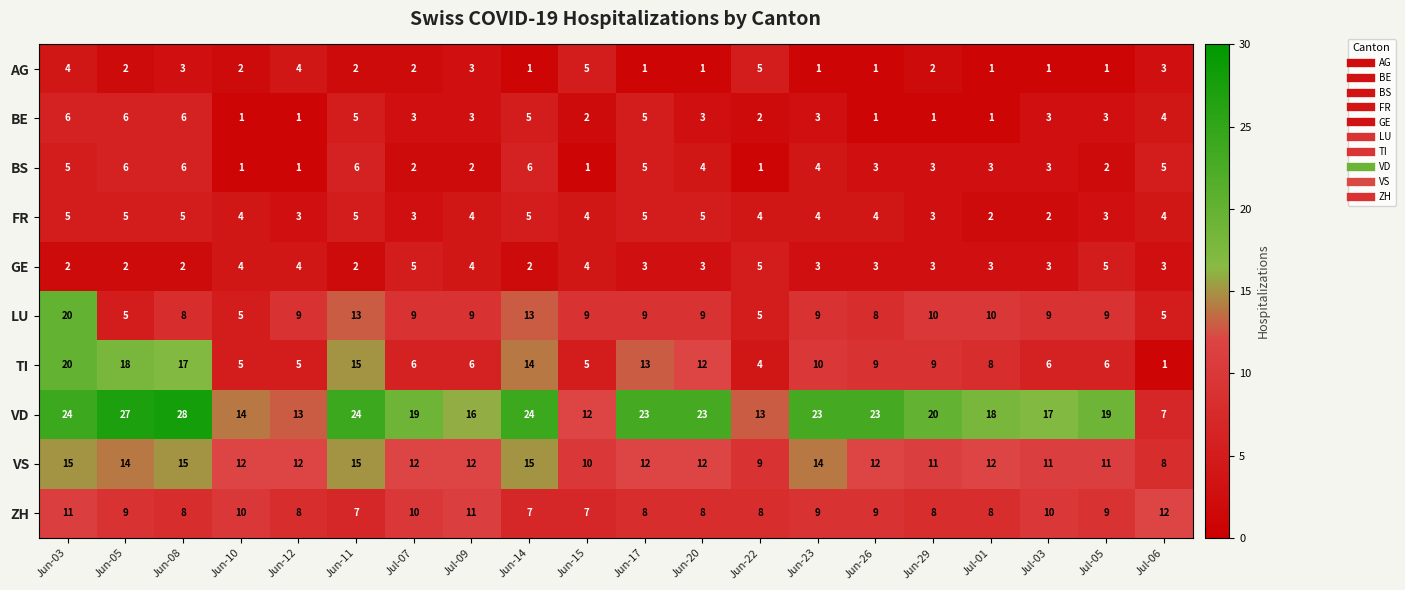

At which label does TI reach its peak?

Jun-03